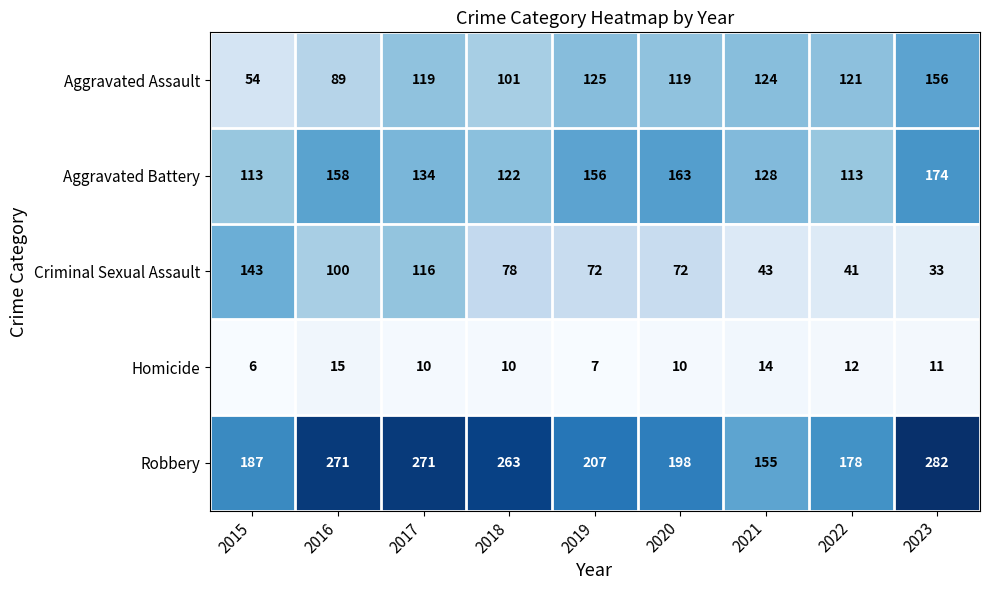

What is the maximum value for Criminal Sexual Assault?

143